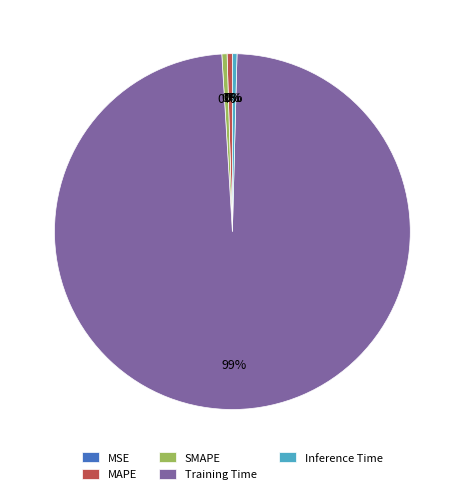

To the nearest percent, what is the average slice percentage?

20%